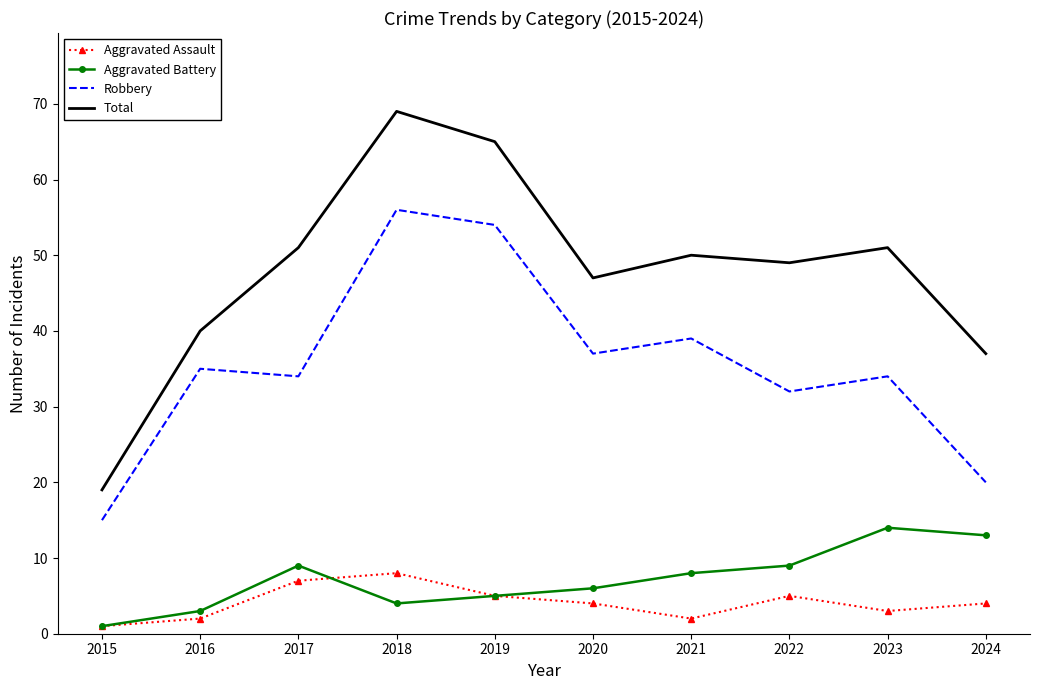

Which series has the largest range (max minus min)?

Total